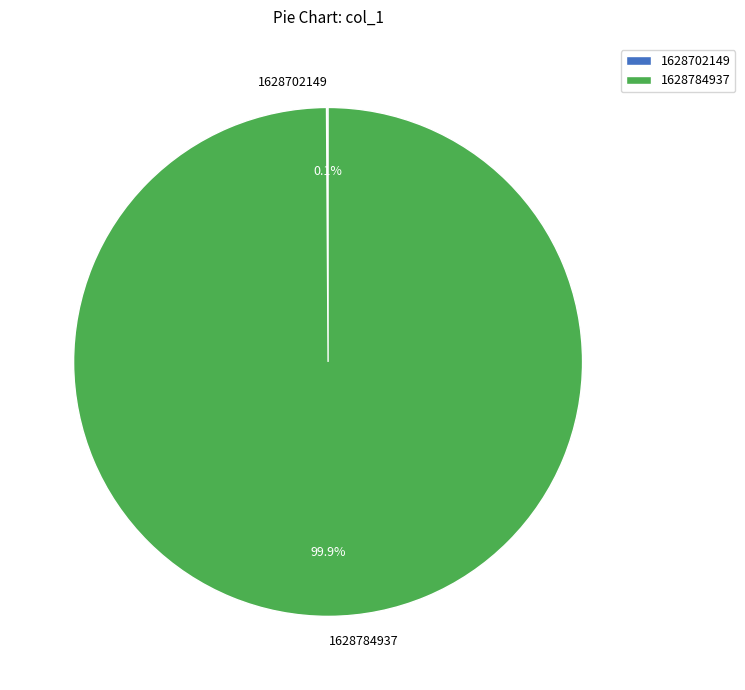

What is the largest slice in the pie chart?

1628784937